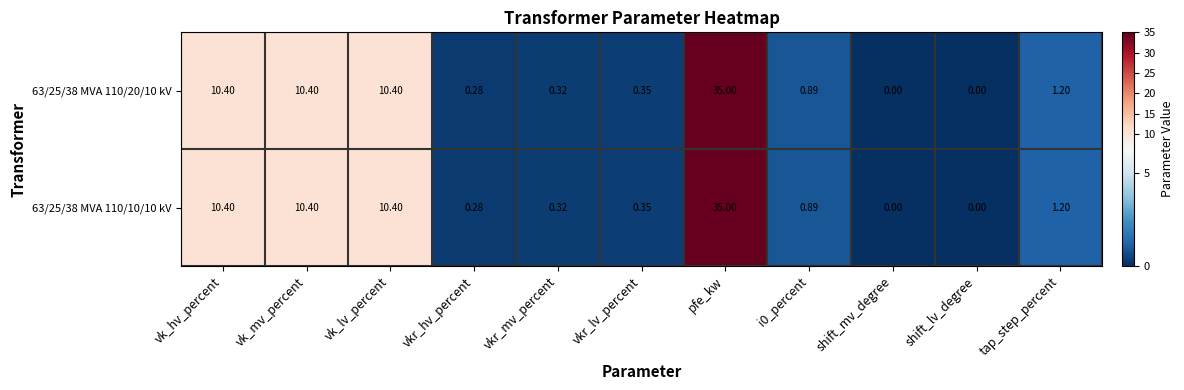

How many series are shown in this chart?

2